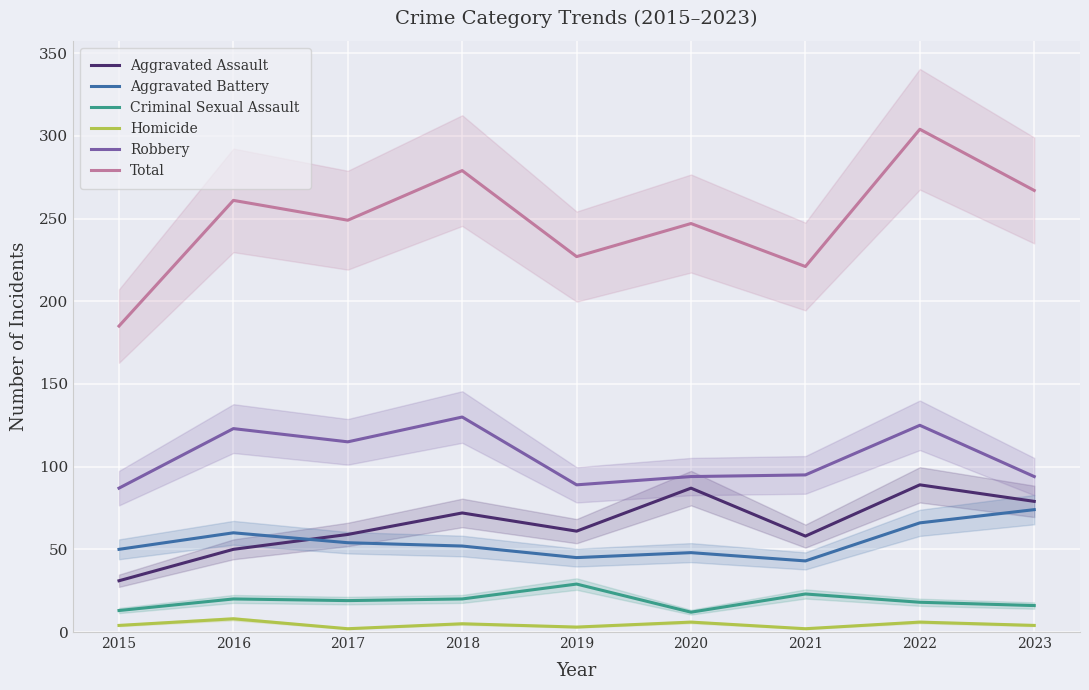

The value of Total at 2015 is 185. True or false?

True